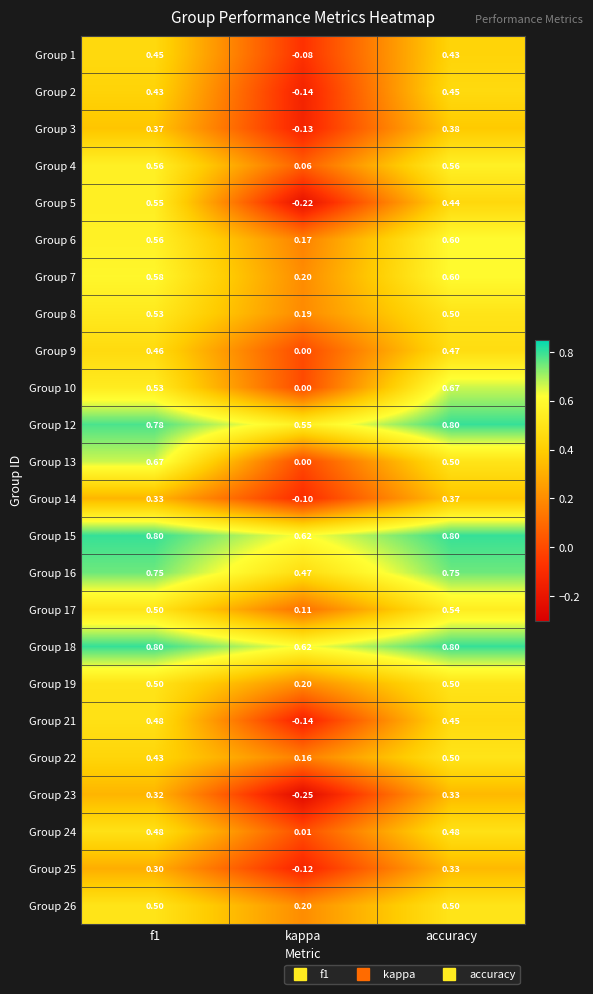

Is the value of Group 4 at accuracy greater than the value of Group 12 at kappa?

Yes